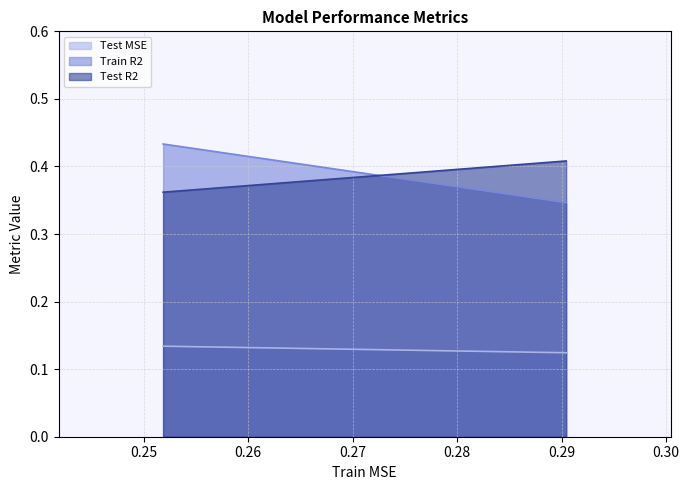

Which series has the largest range (max minus min)?

Train R2